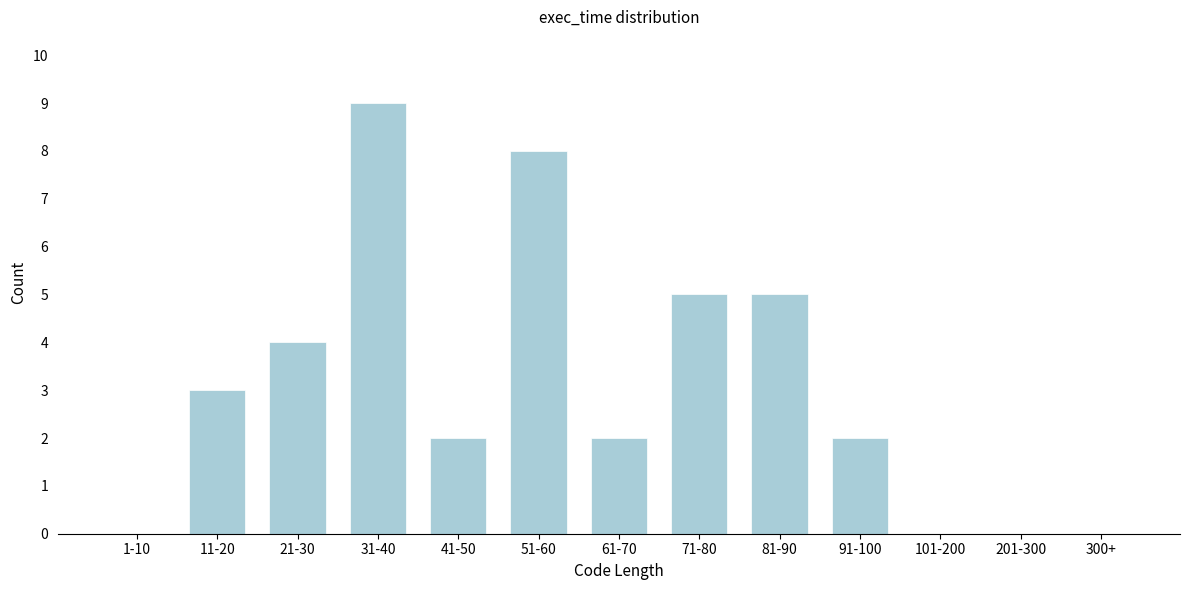

Reading left to right, extract all data points from this chart.

1-10=0	11-20=3	21-30=4	31-40=9	41-50=2	51-60=8	61-70=2	71-80=5	81-90=5	91-100=2	101-200=0	201-300=0	300+=0